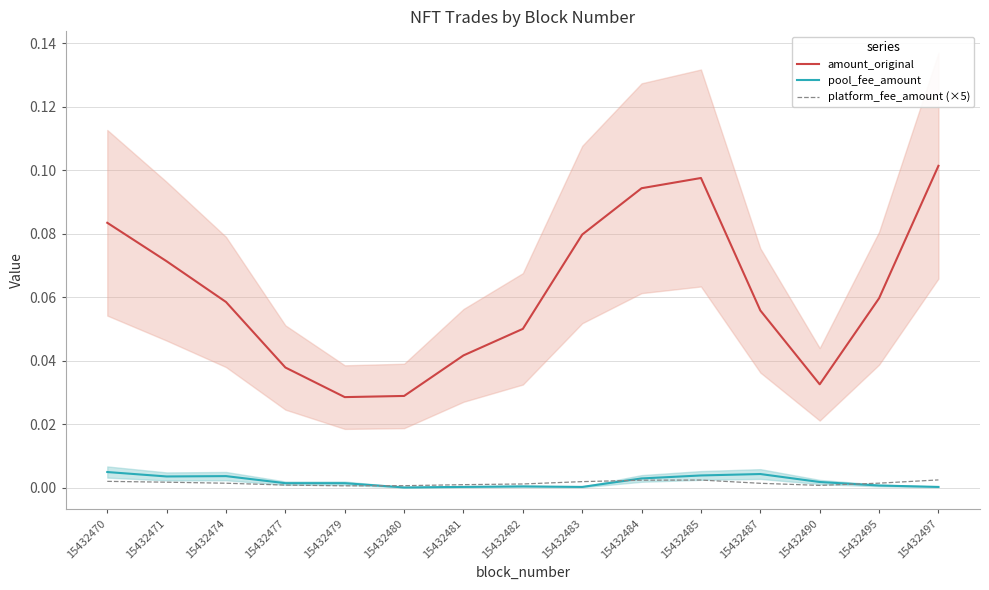

How many series are shown in this chart?

3